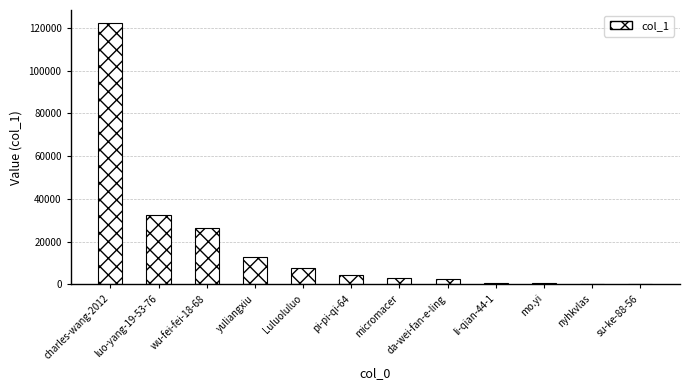

The value at charles-wang-2012 is 122272. True or false?

True